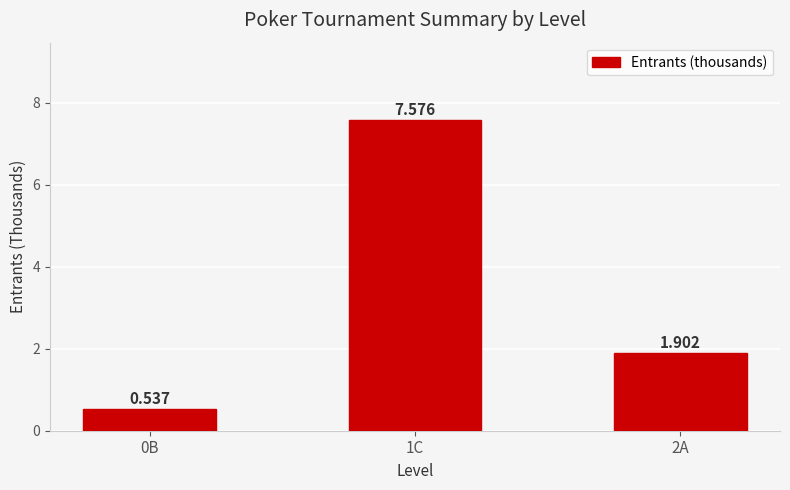

Reading right to left, what are all the values shown in this chart?

2A=1.9	1C=7.6	0B=0.5